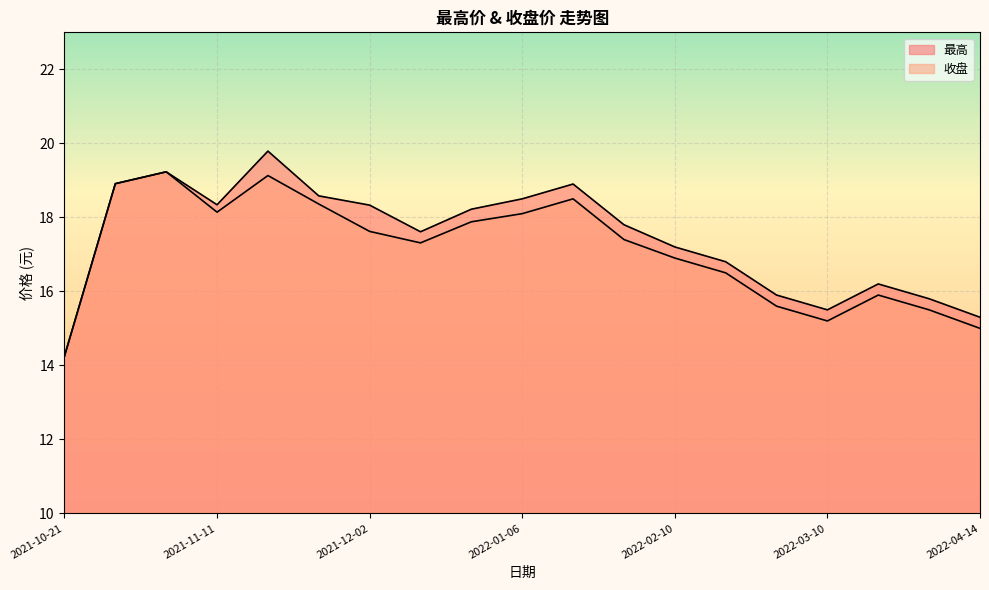

True or false: 最高 and 收盘 intersect in this chart.

False